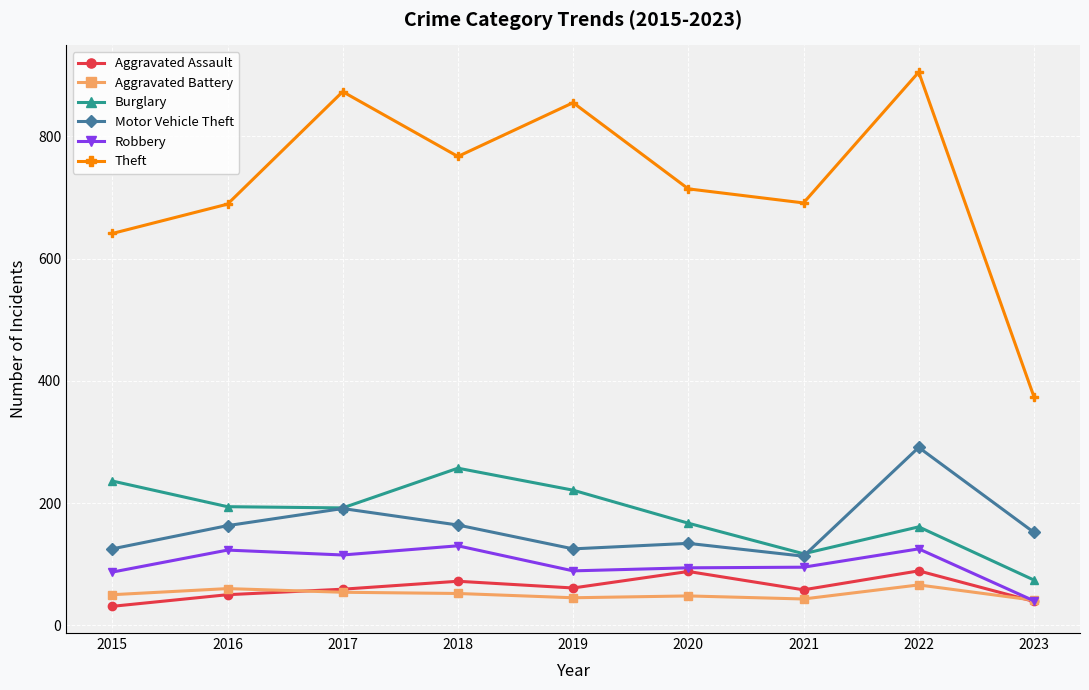

What is the total value across all series at 2021?

1117